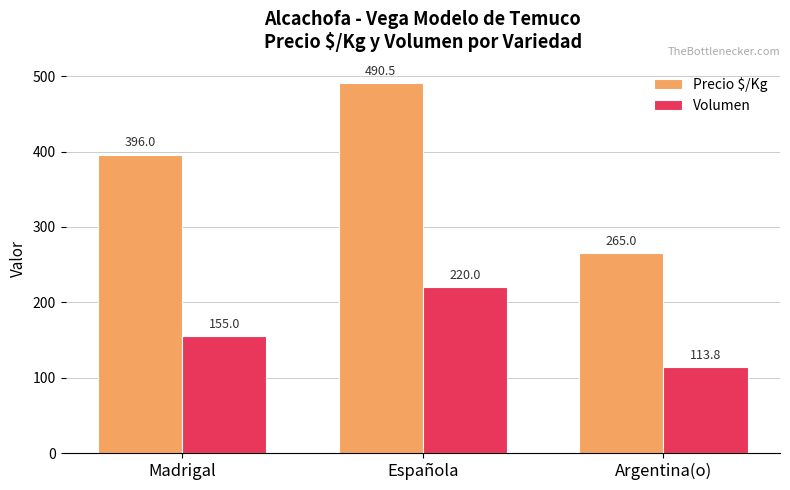

Is the value of Precio $/Kg at Argentina(o) greater than the value of Volumen at Madrigal?

Yes